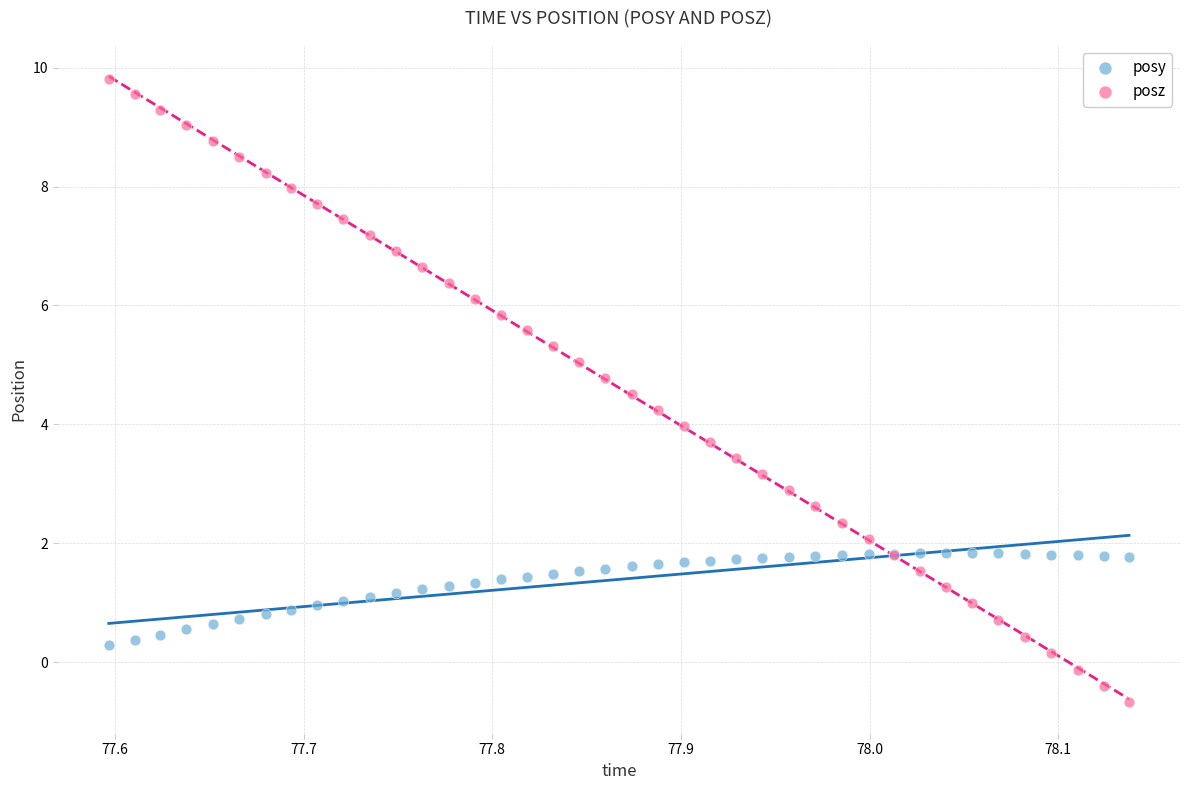

Which series reaches the minimum Y coordinate?

posz